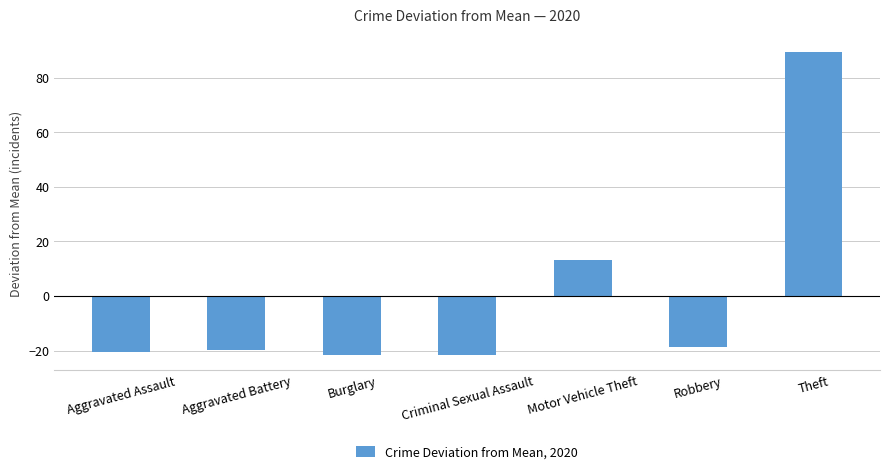

True or false: the data shows -8.8 at Criminal Sexual Assault.

False